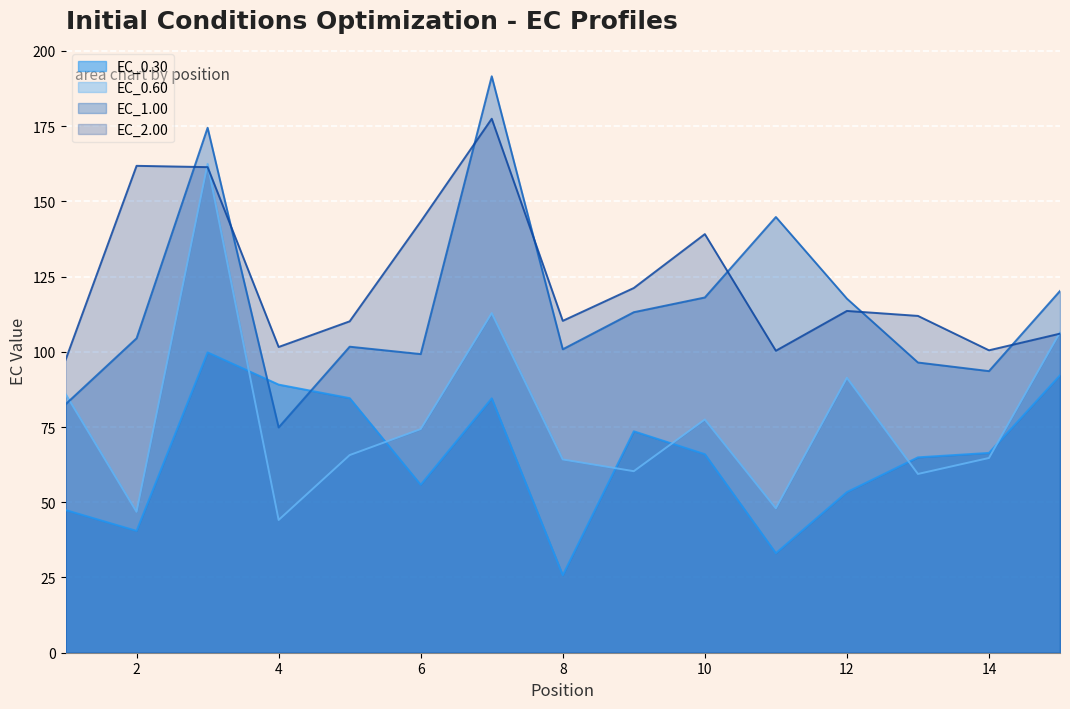

How many values in the EC_1.00 series exceed 104?

8